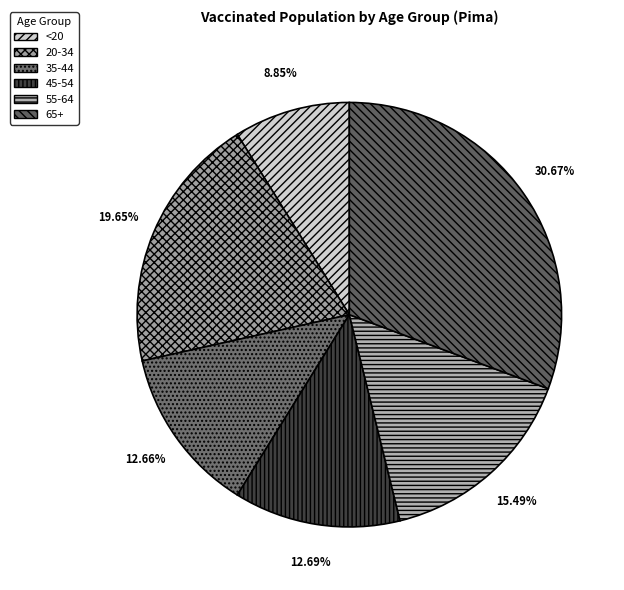

Is there any slice that represents more than half of the pie?

No